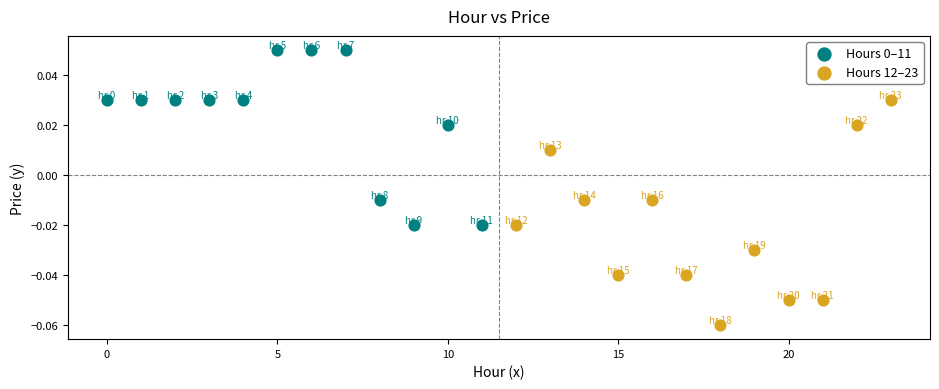

Which series has the largest Y range (max minus min)?

Hours 12–23